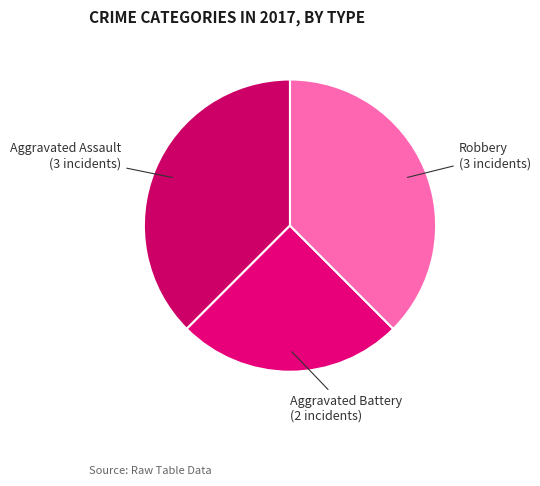

What is the largest slice in the pie chart?

Aggravated Assault